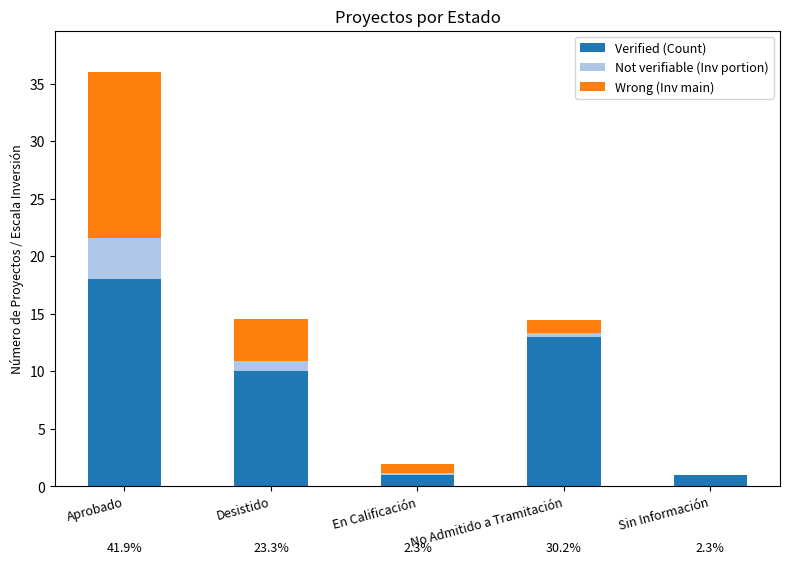

At which category is the sum across all series the highest?

Aprobado